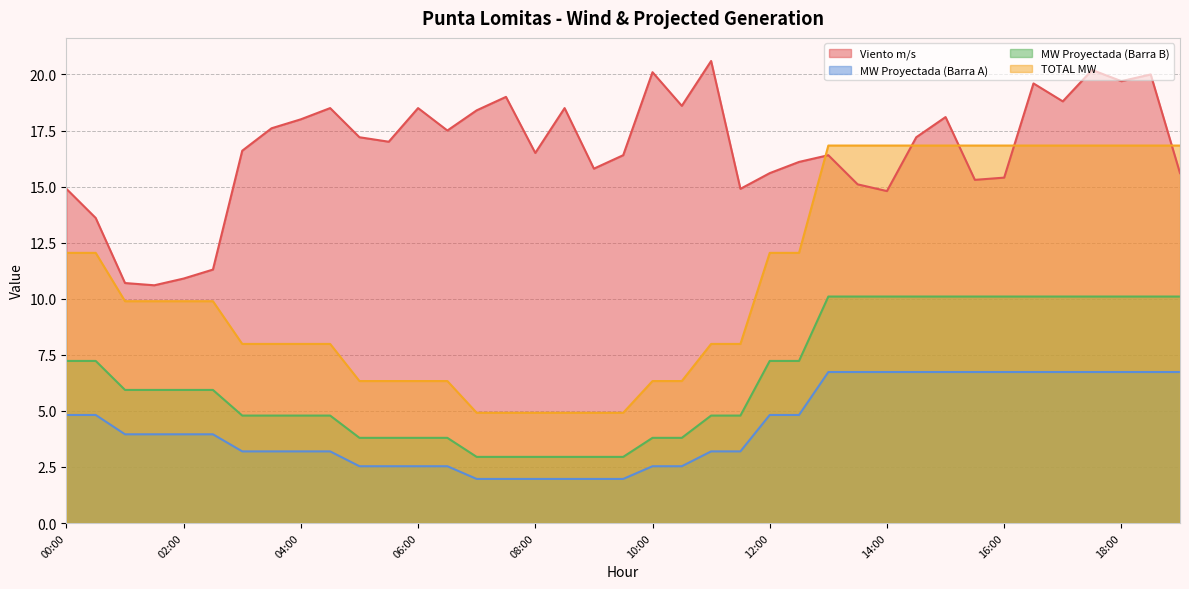

Which series has the largest range (max minus min)?

TOTAL MW